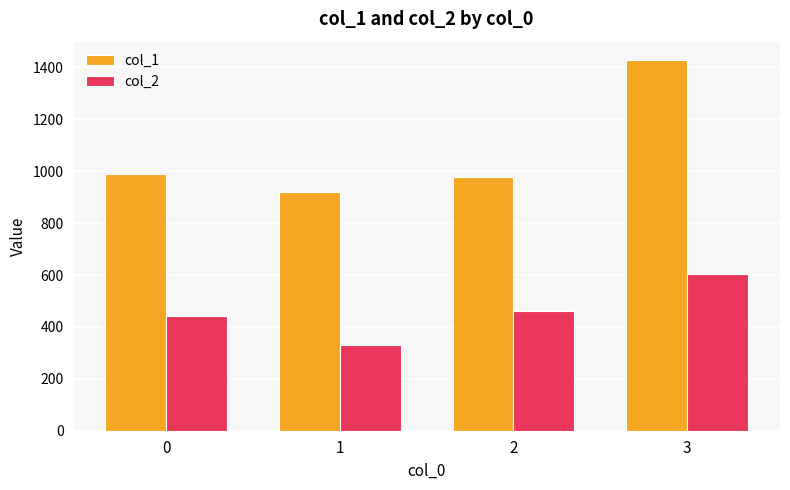

What is the lowest value of the col_2 series?

330.0